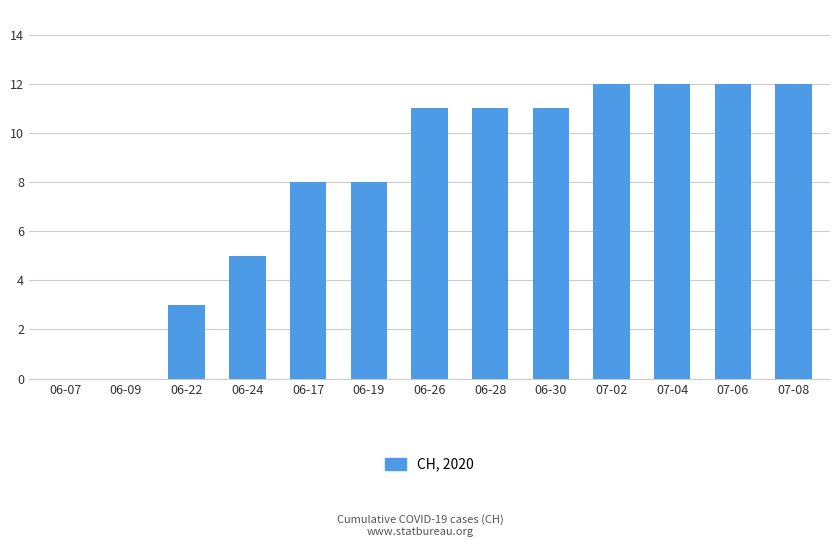

What is the change in value from 06-22 to 06-26?

+8